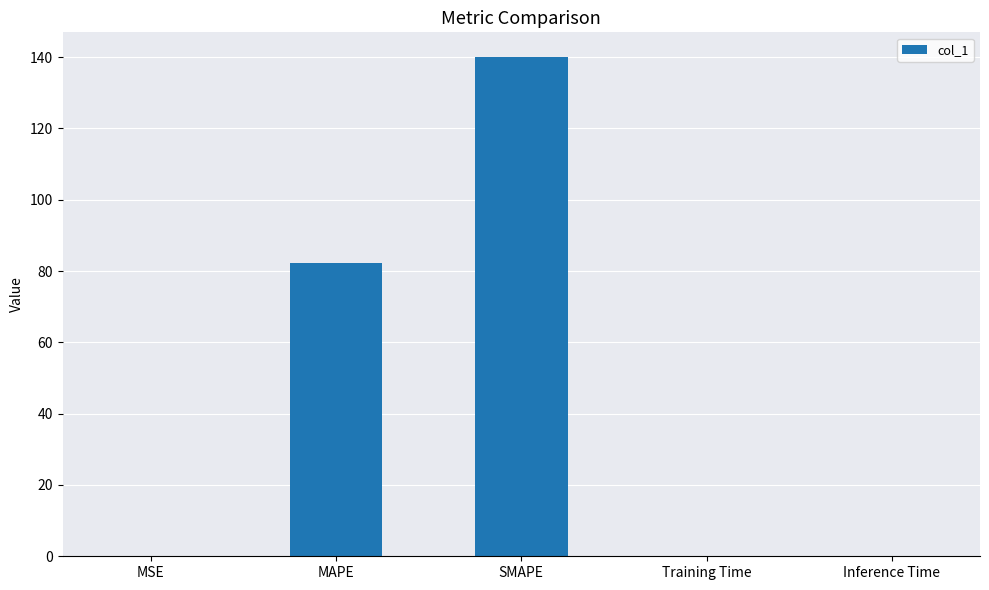

What is the sum of all values?

222.5